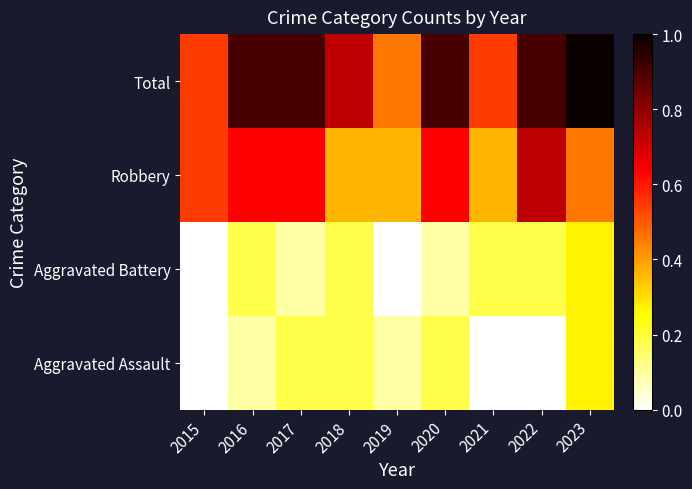

How many distinct data groups are displayed?

4